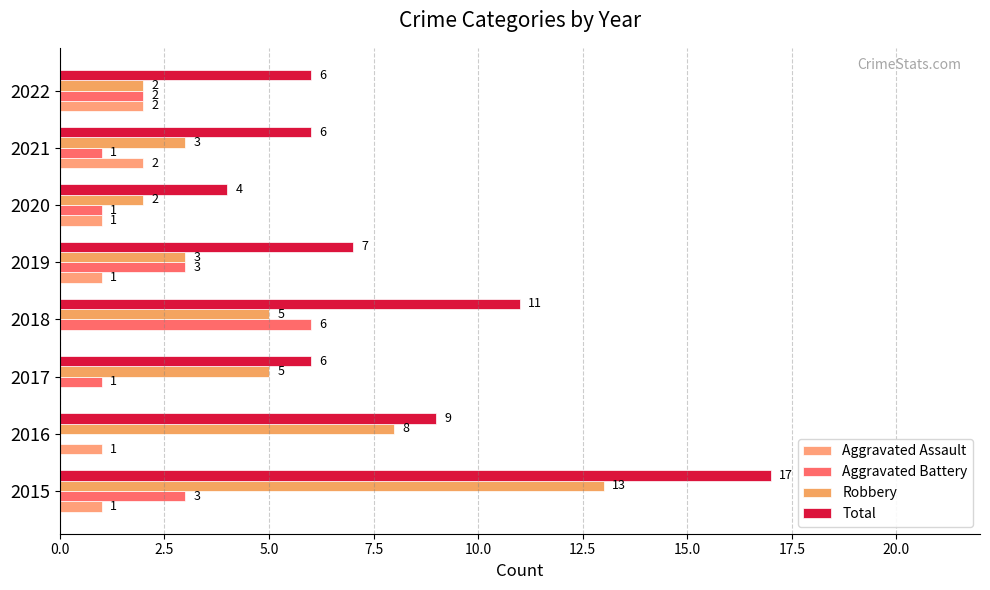

What is the sum of all Aggravated Assault values?

8